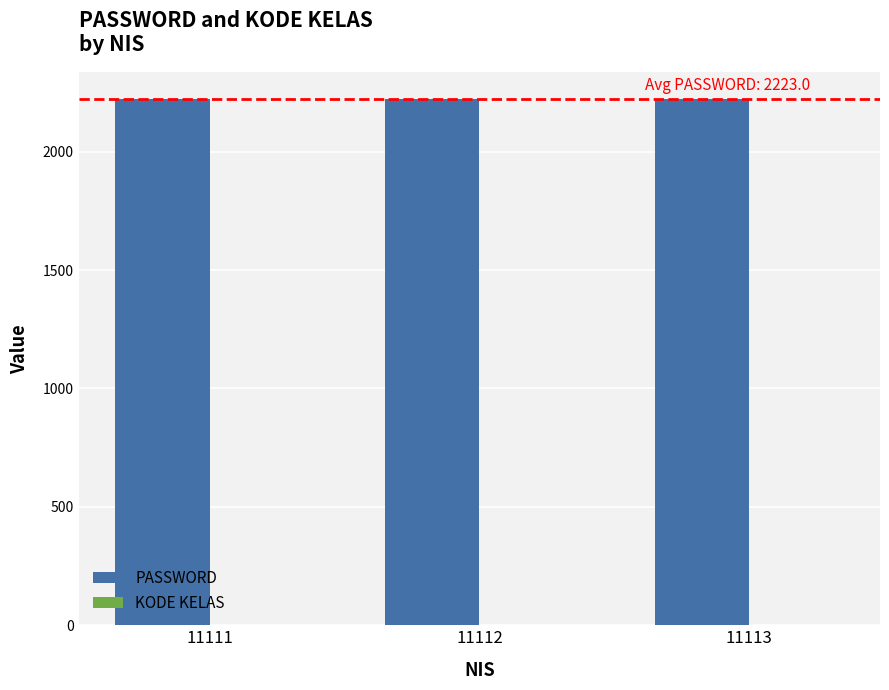

Which series has the largest total across all categories?

PASSWORD